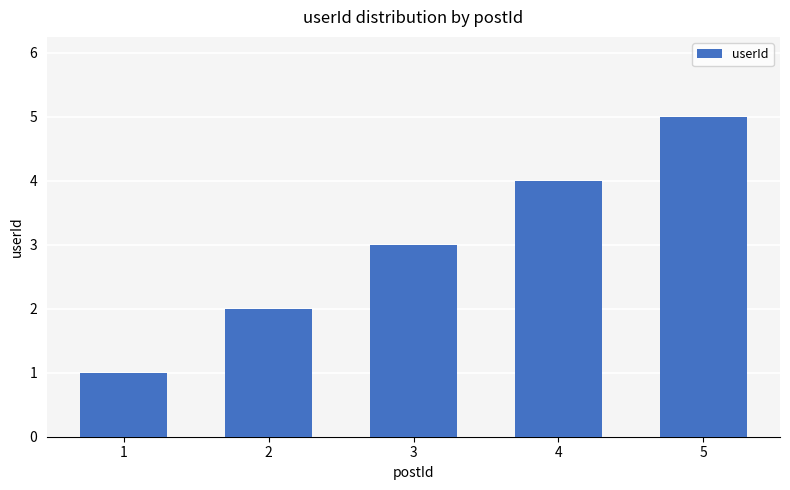

True or false: the data shows 1 at 1.

True